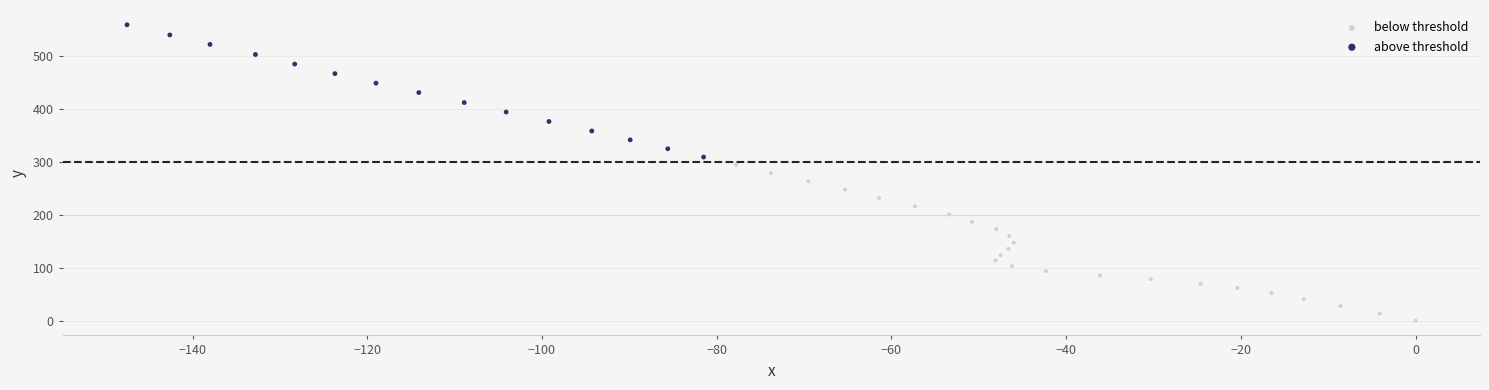

Which series has the largest Y range (max minus min)?

below threshold